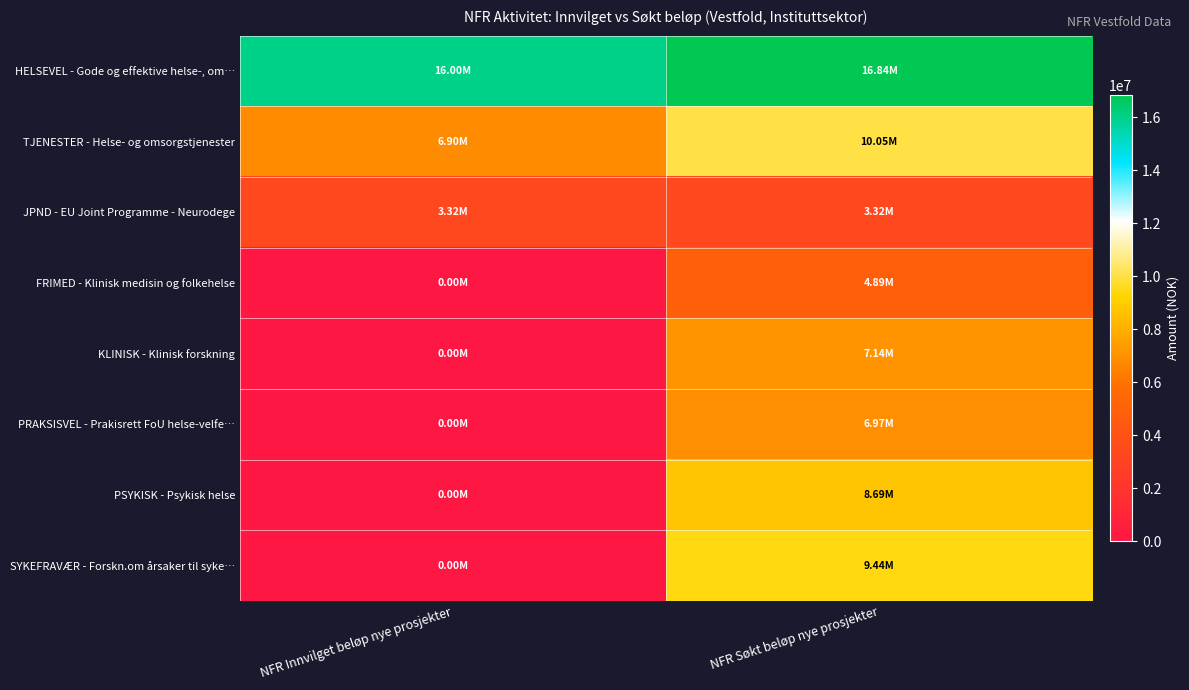

Reading left to right, what are all the values shown in this chart?

HELSEVEL - Gode og effektive helse-, om…: NFR Innvilget beløp nye prosjekter=16000000	NFR Søkt beløp nye prosjekter=16838000
TJENESTER - Helse- og omsorgstjenester: NFR Innvilget beløp nye prosjekter=6900000	NFR Søkt beløp nye prosjekter=10052000
JPND - EU Joint Programme - Neurodege: NFR Innvilget beløp nye prosjekter=3320000	NFR Søkt beløp nye prosjekter=3320000
FRIMED - Klinisk medisin og folkehelse: NFR Innvilget beløp nye prosjekter=0	NFR Søkt beløp nye prosjekter=4890000
KLINISK - Klinisk forskning: NFR Innvilget beløp nye prosjekter=0	NFR Søkt beløp nye prosjekter=7144000
PRAKSISVEL - Prakisrett FoU helse-velfe…: NFR Innvilget beløp nye prosjekter=0	NFR Søkt beløp nye prosjekter=6968000
PSYKISK - Psykisk helse: NFR Innvilget beløp nye prosjekter=0	NFR Søkt beløp nye prosjekter=8686000
SYKEFRAVÆR - Forskn.om årsaker til syke…: NFR Innvilget beløp nye prosjekter=0	NFR Søkt beløp nye prosjekter=9438000